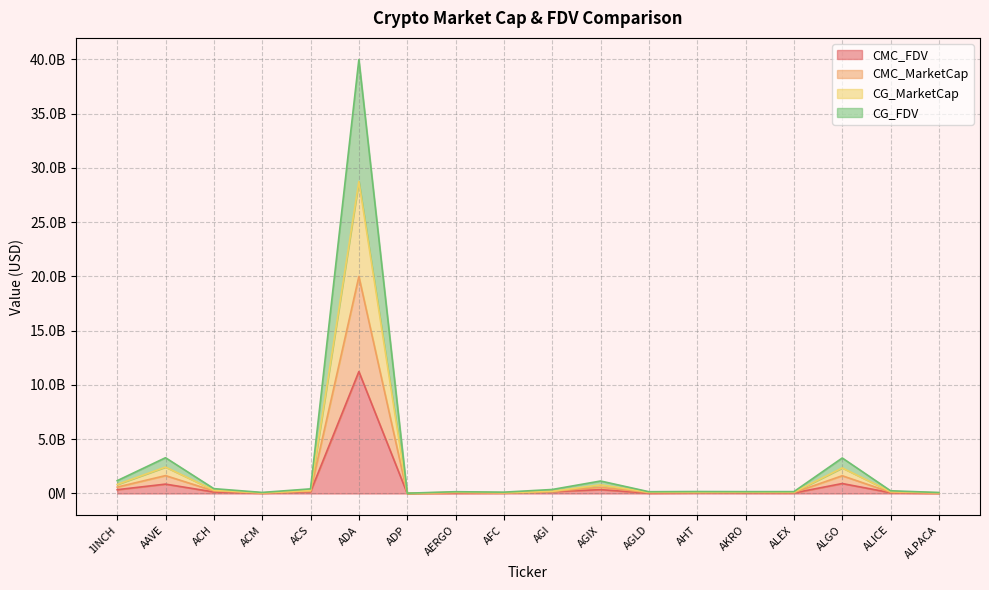

What is the label of the 17th point from the right?

AAVE